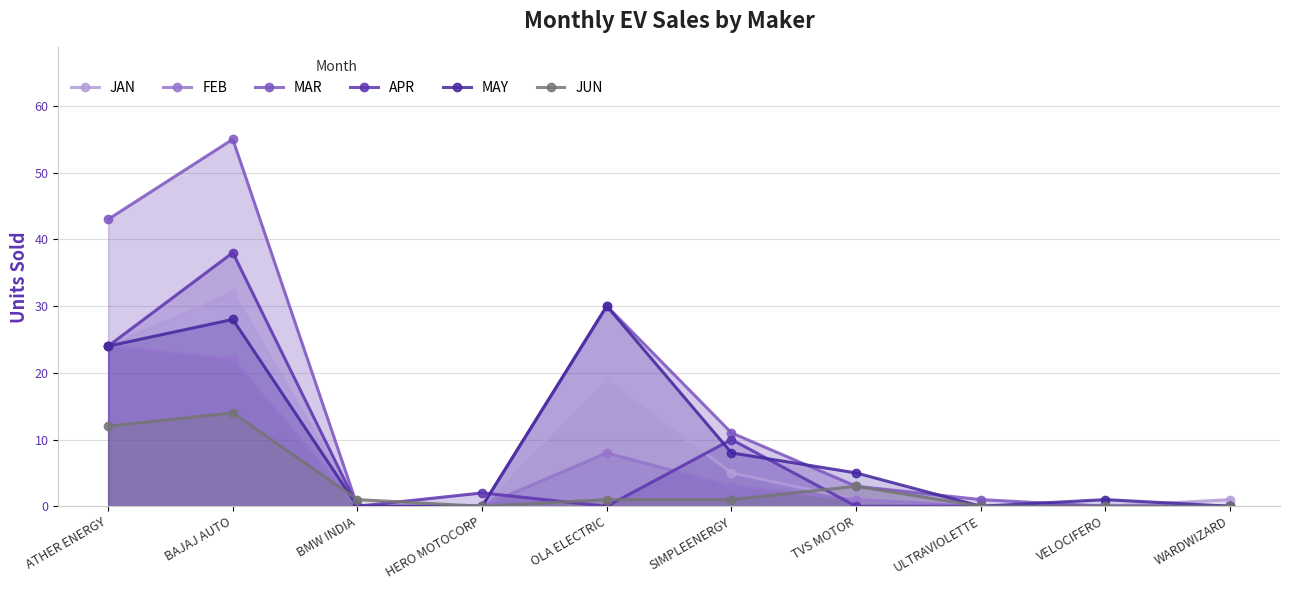

Reading left to right, extract all data points from this chart.

JAN: ATHER ENERGY=24	BAJAJ AUTO=32	BMW INDIA=0	HERO MOTOCORP=0	OLA ELECTRIC=19	SIMPLEENERGY=5	TVS MOTOR=1	ULTRAVIOLETTE=0	VELOCIFERO=0	WARDWIZARD=1
FEB: ATHER ENERGY=24	BAJAJ AUTO=22	BMW INDIA=0	HERO MOTOCORP=0	OLA ELECTRIC=8	SIMPLEENERGY=3	TVS MOTOR=1	ULTRAVIOLETTE=0	VELOCIFERO=0	WARDWIZARD=0
MAR: ATHER ENERGY=43	BAJAJ AUTO=55	BMW INDIA=0	HERO MOTOCORP=0	OLA ELECTRIC=30	SIMPLEENERGY=11	TVS MOTOR=3	ULTRAVIOLETTE=1	VELOCIFERO=0	WARDWIZARD=0
APR: ATHER ENERGY=24	BAJAJ AUTO=38	BMW INDIA=0	HERO MOTOCORP=2	OLA ELECTRIC=0	SIMPLEENERGY=10	TVS MOTOR=0	ULTRAVIOLETTE=0	VELOCIFERO=0	WARDWIZARD=0
MAY: ATHER ENERGY=24	BAJAJ AUTO=28	BMW INDIA=0	HERO MOTOCORP=0	OLA ELECTRIC=30	SIMPLEENERGY=8	TVS MOTOR=5	ULTRAVIOLETTE=0	VELOCIFERO=1	WARDWIZARD=0
JUN: ATHER ENERGY=12	BAJAJ AUTO=14	BMW INDIA=1	HERO MOTOCORP=0	OLA ELECTRIC=1	SIMPLEENERGY=1	TVS MOTOR=3	ULTRAVIOLETTE=0	VELOCIFERO=0	WARDWIZARD=0